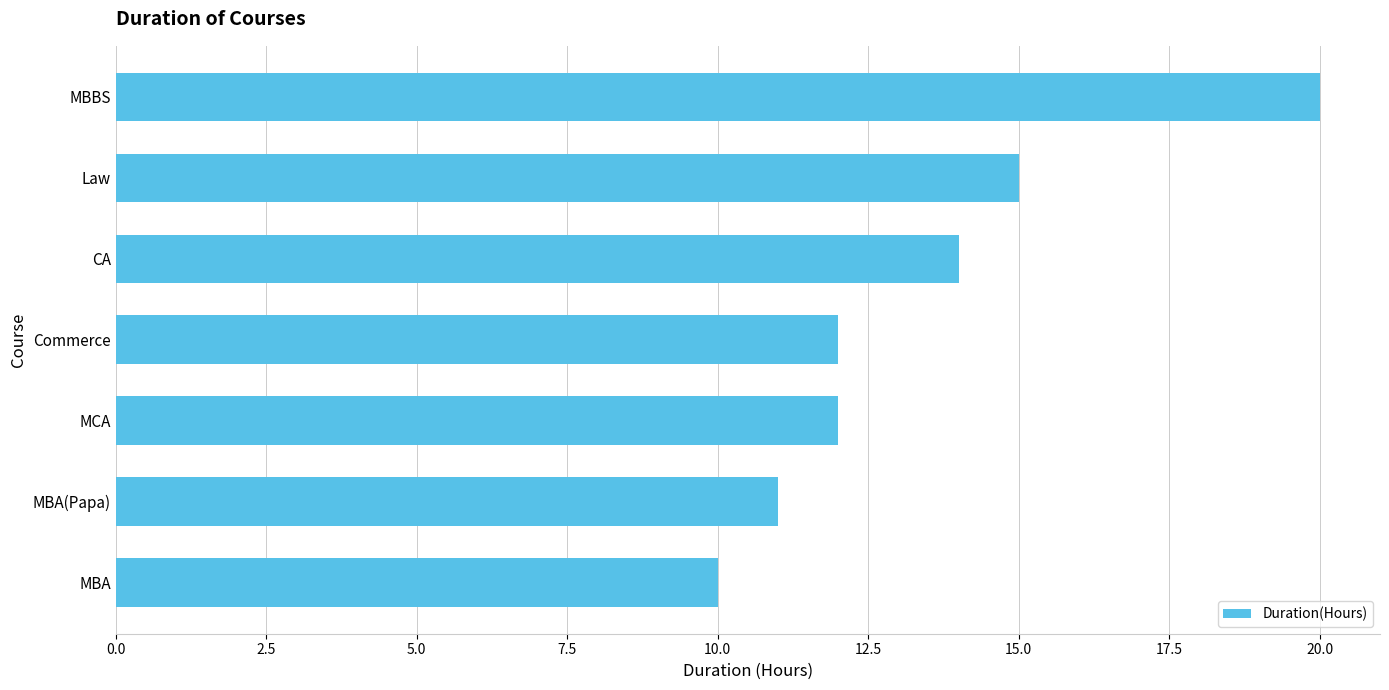

What is the change in value from MBA(Papa) to Law?

+4